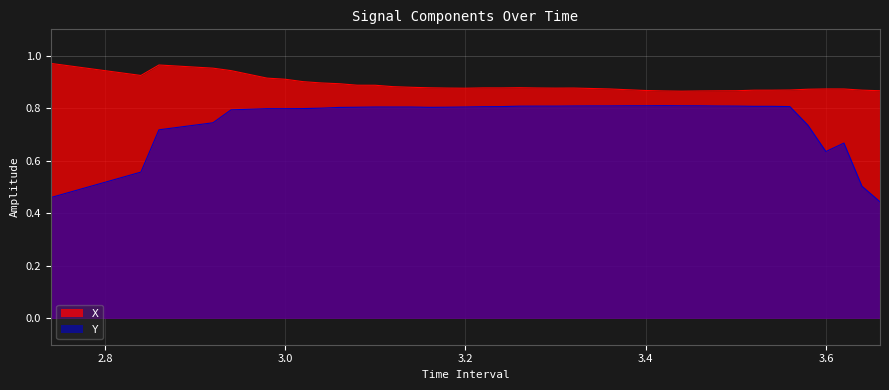

Reading left to right, what are all the values shown in this chart?

X: 1.0	0.9	1.0	1.0	0.9	0.9	0.9	0.9	0.9	0.9	0.9	0.9	0.9	0.9	0.9	0.9	0.9	0.9	0.9	0.9	0.9	0.9	0.9	0.9	0.9	0.9	0.9	0.9	0.9	0.9	0.9	0.9	0.9	0.9	0.9	0.9	0.9	0.9	0.9	0.9
Y: 0.5	0.6	0.7	0.7	0.8	0.8	0.8	0.8	0.8	0.8	0.8	0.8	0.8	0.8	0.8	0.8	0.8	0.8	0.8	0.8	0.8	0.8	0.8	0.8	0.8	0.8	0.8	0.8	0.8	0.8	0.8	0.8	0.8	0.8	0.8	0.7	0.6	0.7	0.5	0.4